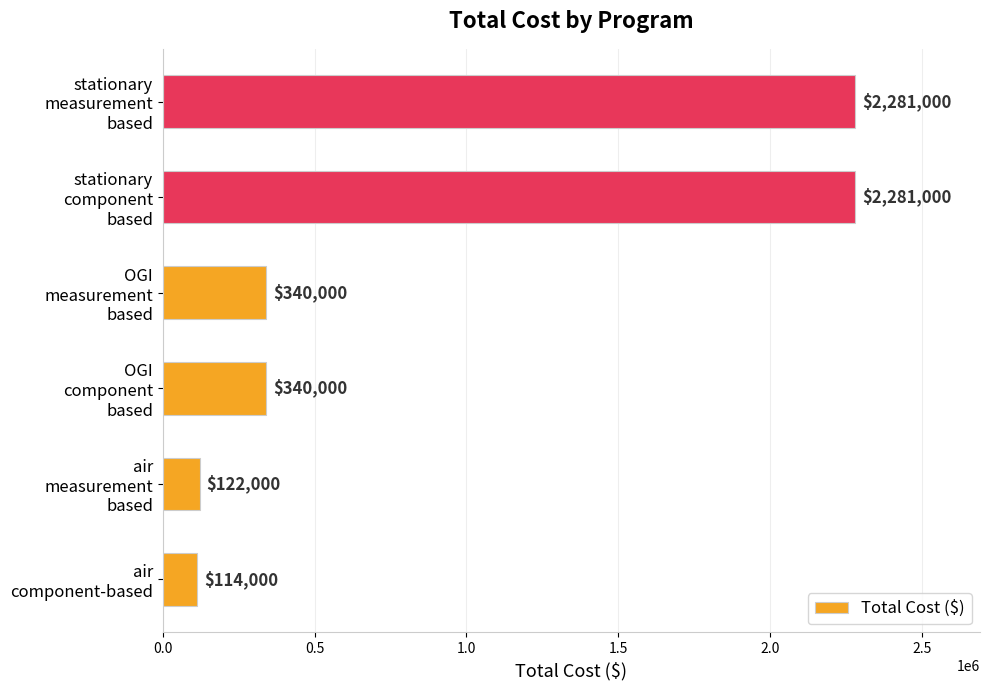

Reading bottom to top, extract all data points from this chart.

114000	122000	340000	340000	2281000	2281000